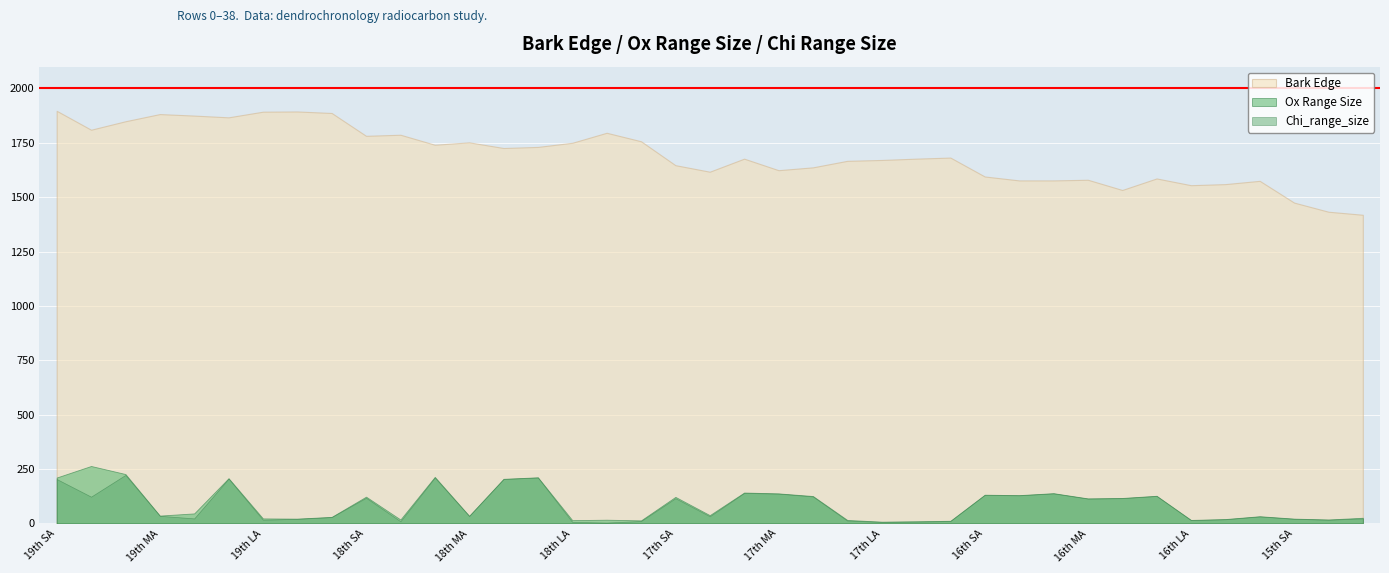

At how many categories does at least one series exceed 359?

39